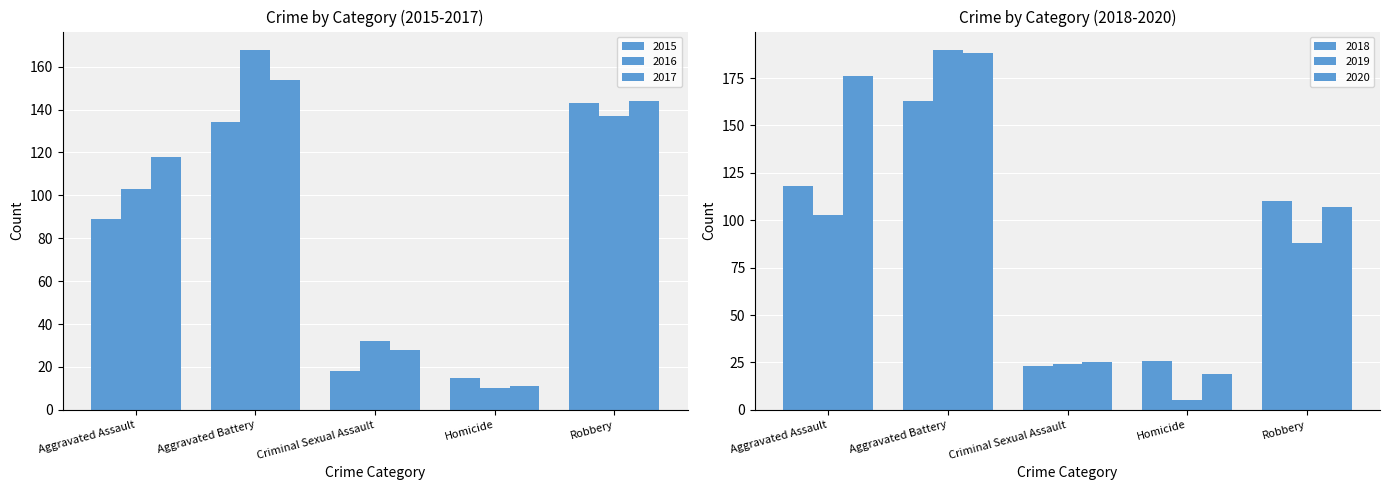

What is the difference between the highest and lowest values at Aggravated Assault?

87